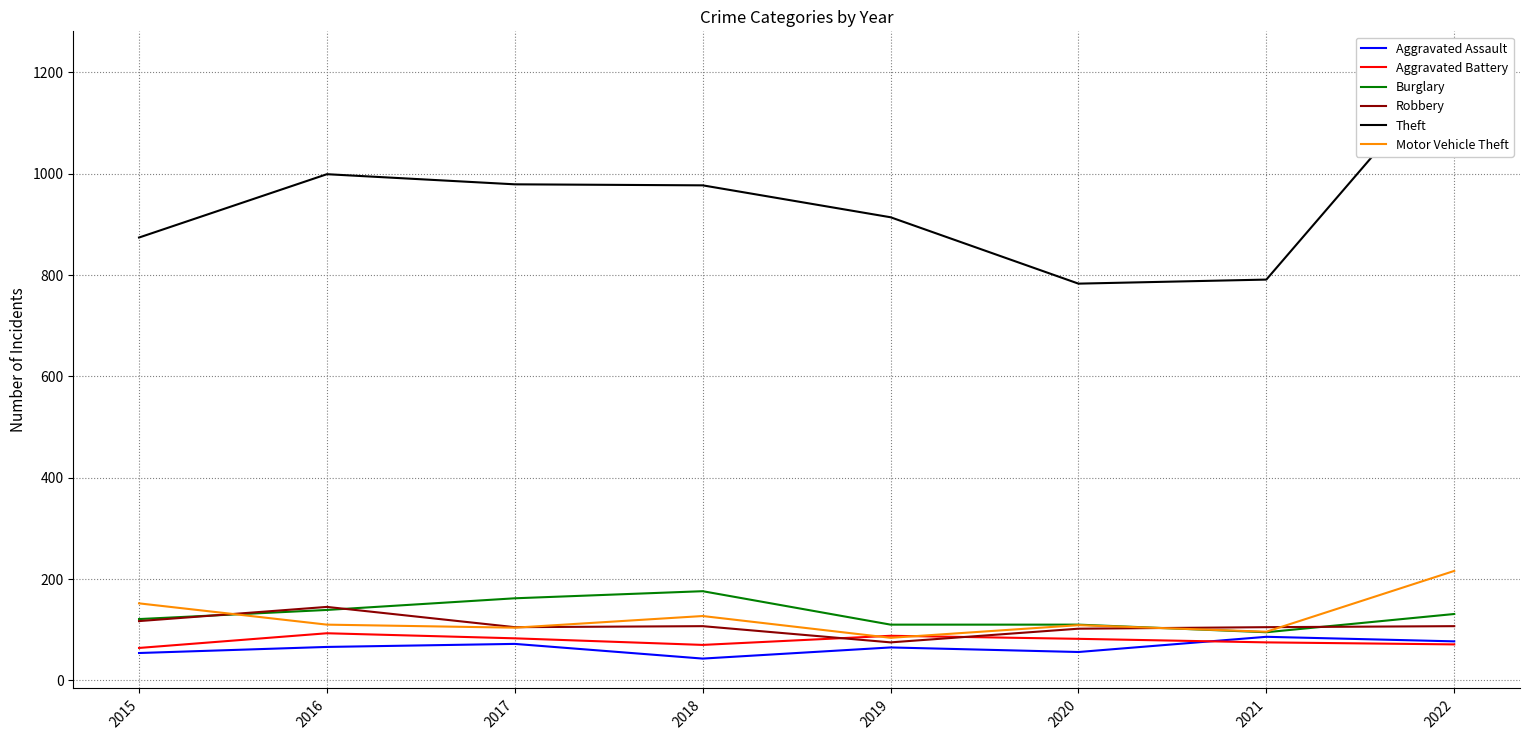

What is the approximate value of Theft at 2018?

977